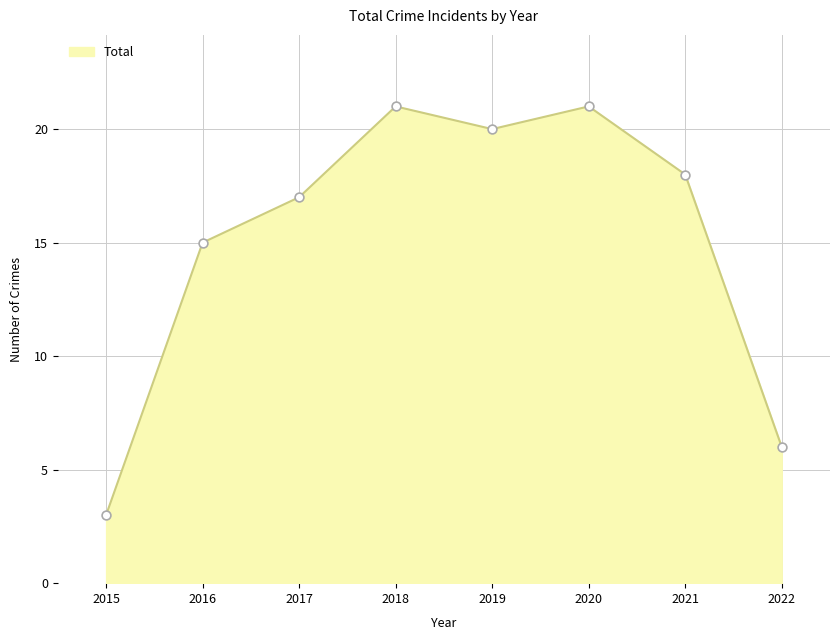

What is the change in value from 2020 to 2022?

-15